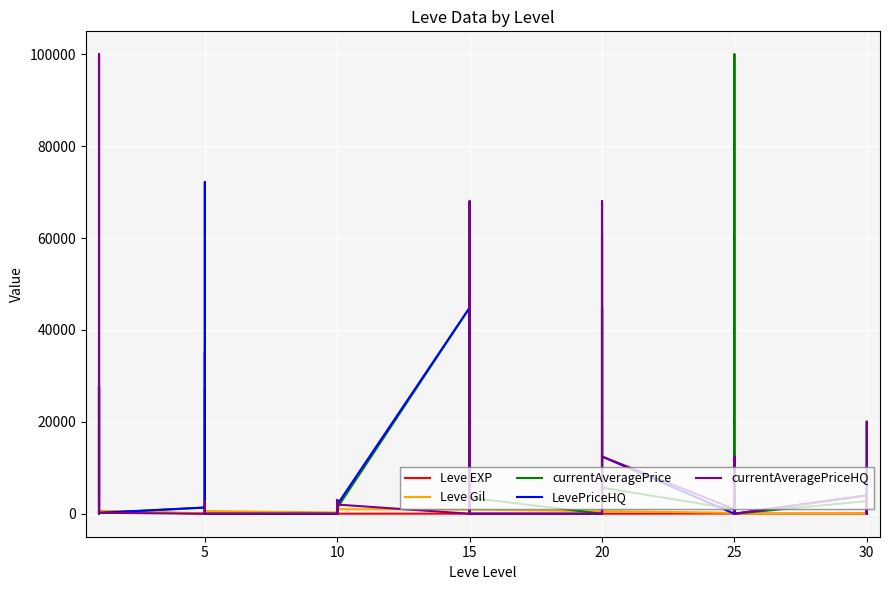

What is the value of the currentAveragePrice point at the 15th from the left?

601